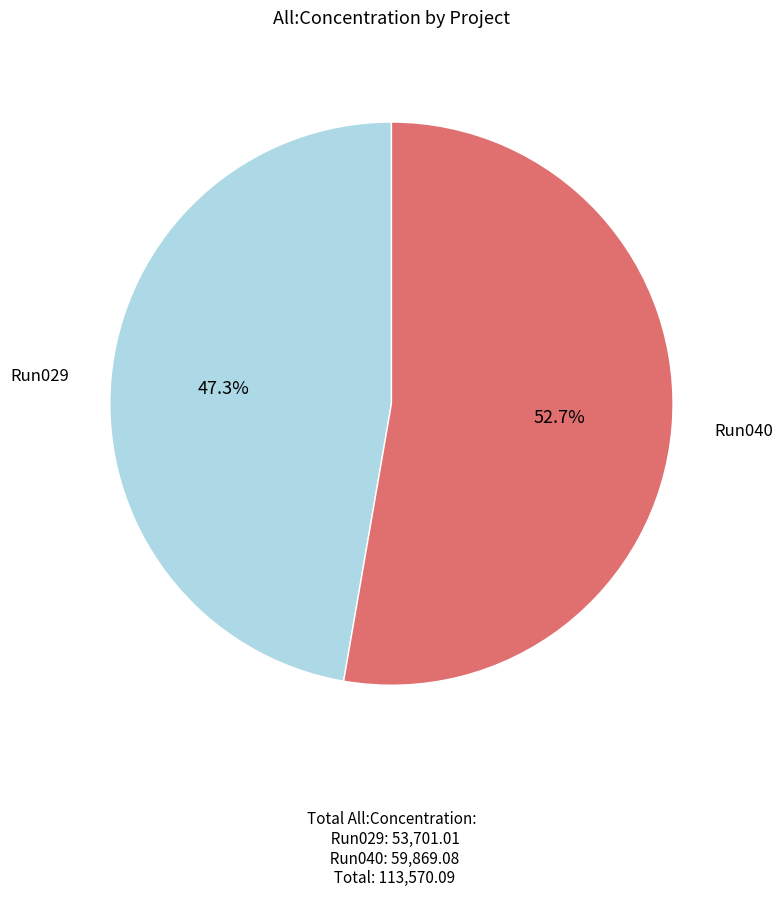

Is there a majority slice in this chart?

Yes